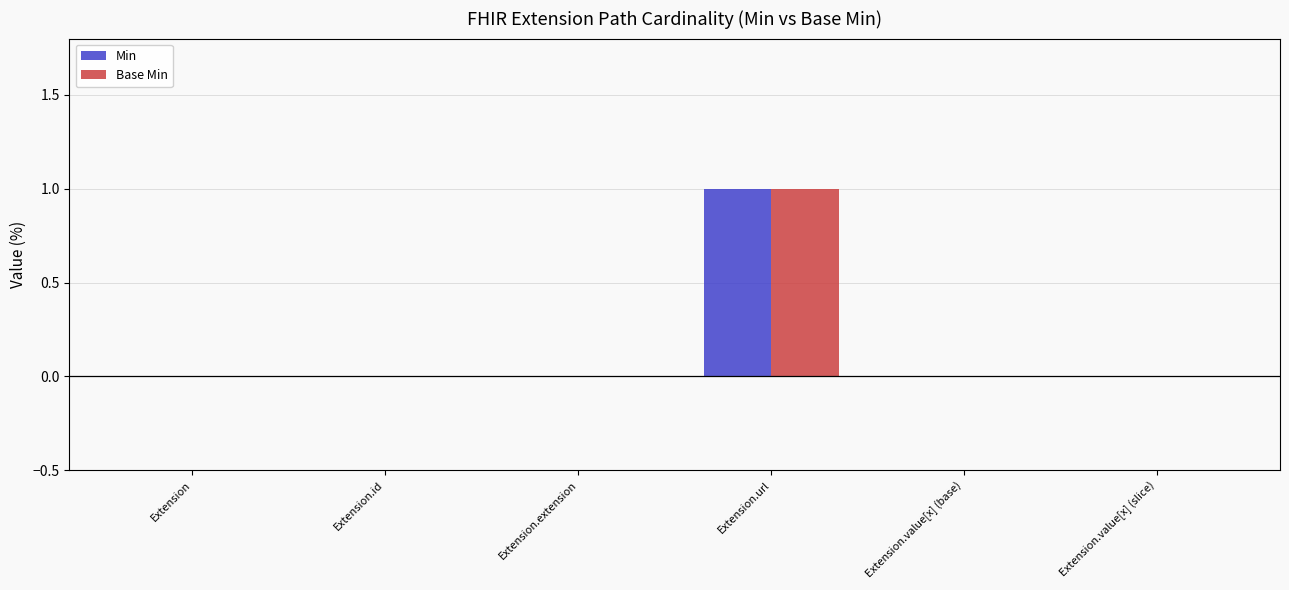

Which label corresponds to the largest value in the chart?

Extension.url